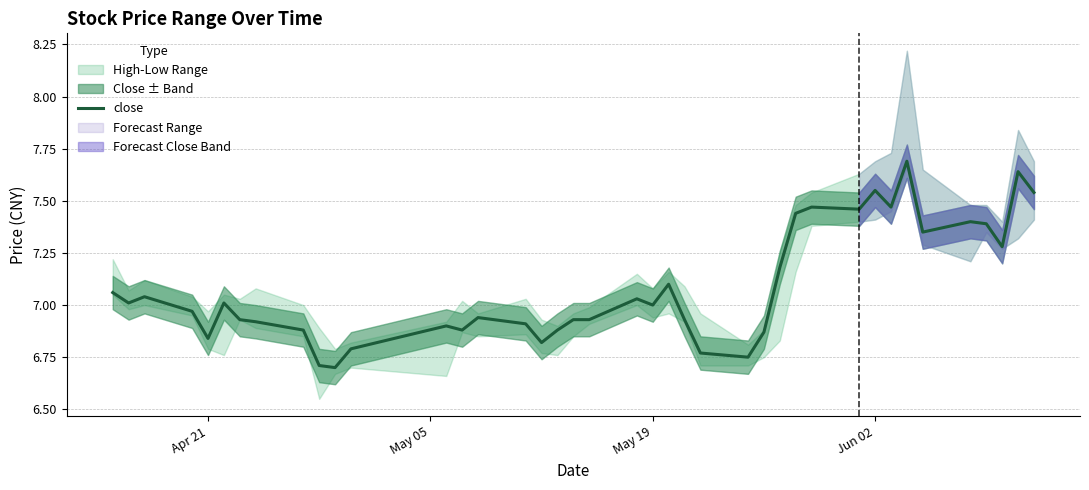

What is the highest value of the close series?

7.7